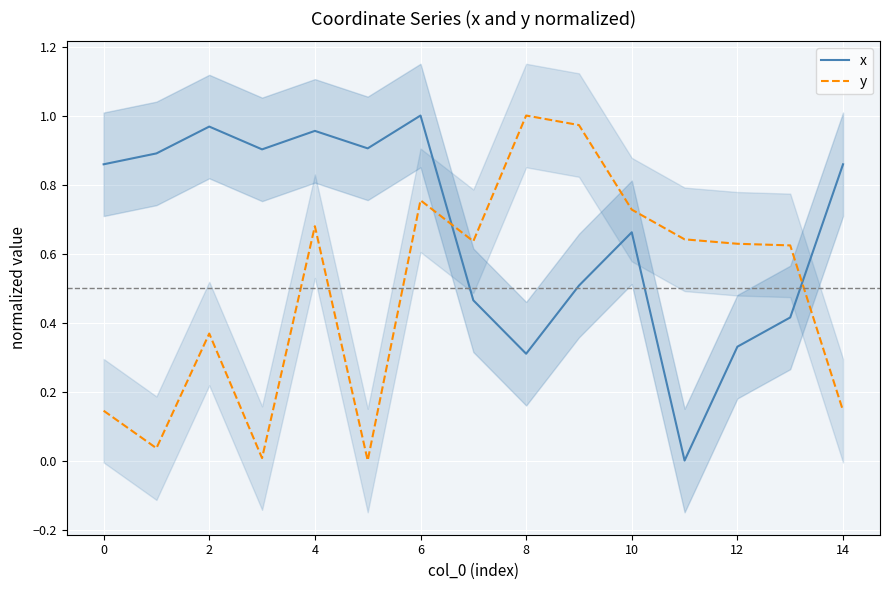

Is this an area chart (filled region under the line)?

No